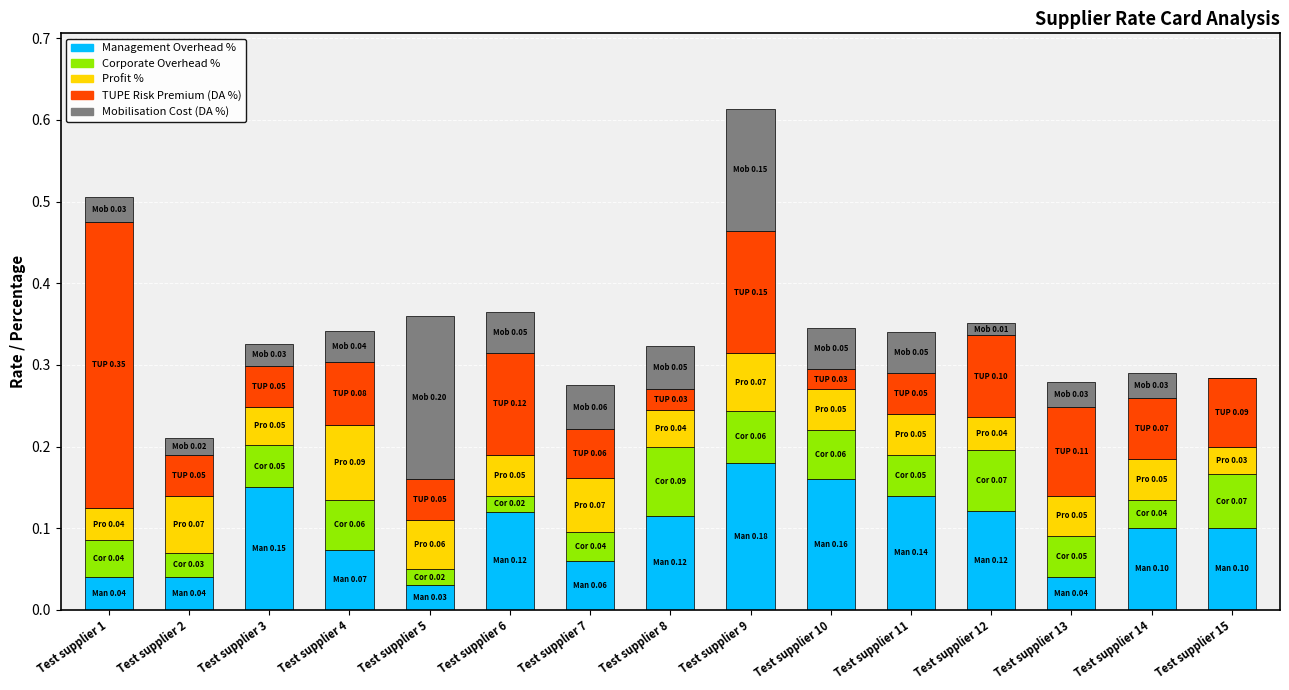

The value of Management Overhead % at Test supplier 7 is 0.1. True or false?

True